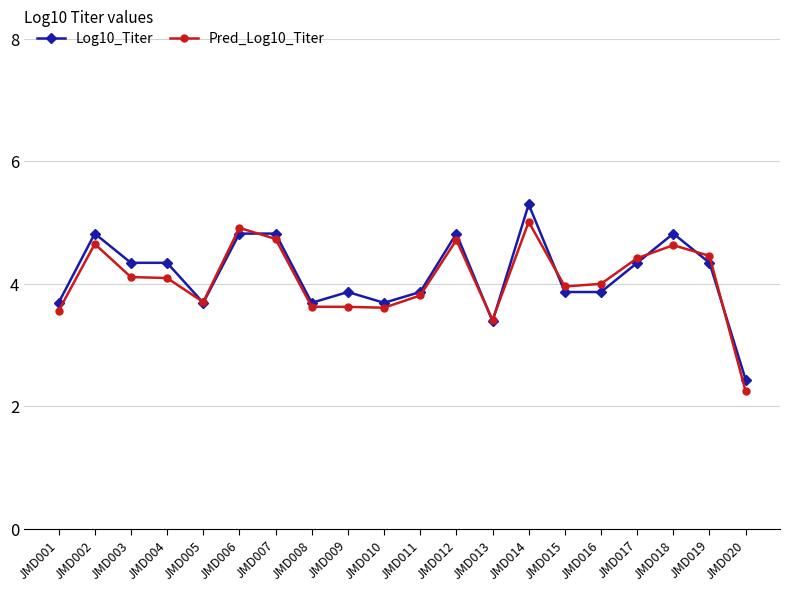

Reading right to left, what are all the values shown in this chart?

Log10_Titer: 2.4	4.3	4.8	4.3	3.9	3.9	5.3	3.4	4.8	3.9	3.7	3.9	3.7	4.8	4.8	3.7	4.3	4.3	4.8	3.7
Pred_Log10_Titer: 2.2	4.5	4.6	4.4	4.0	4.0	5.0	3.4	4.7	3.8	3.6	3.6	3.6	4.7	4.9	3.7	4.1	4.1	4.6	3.6